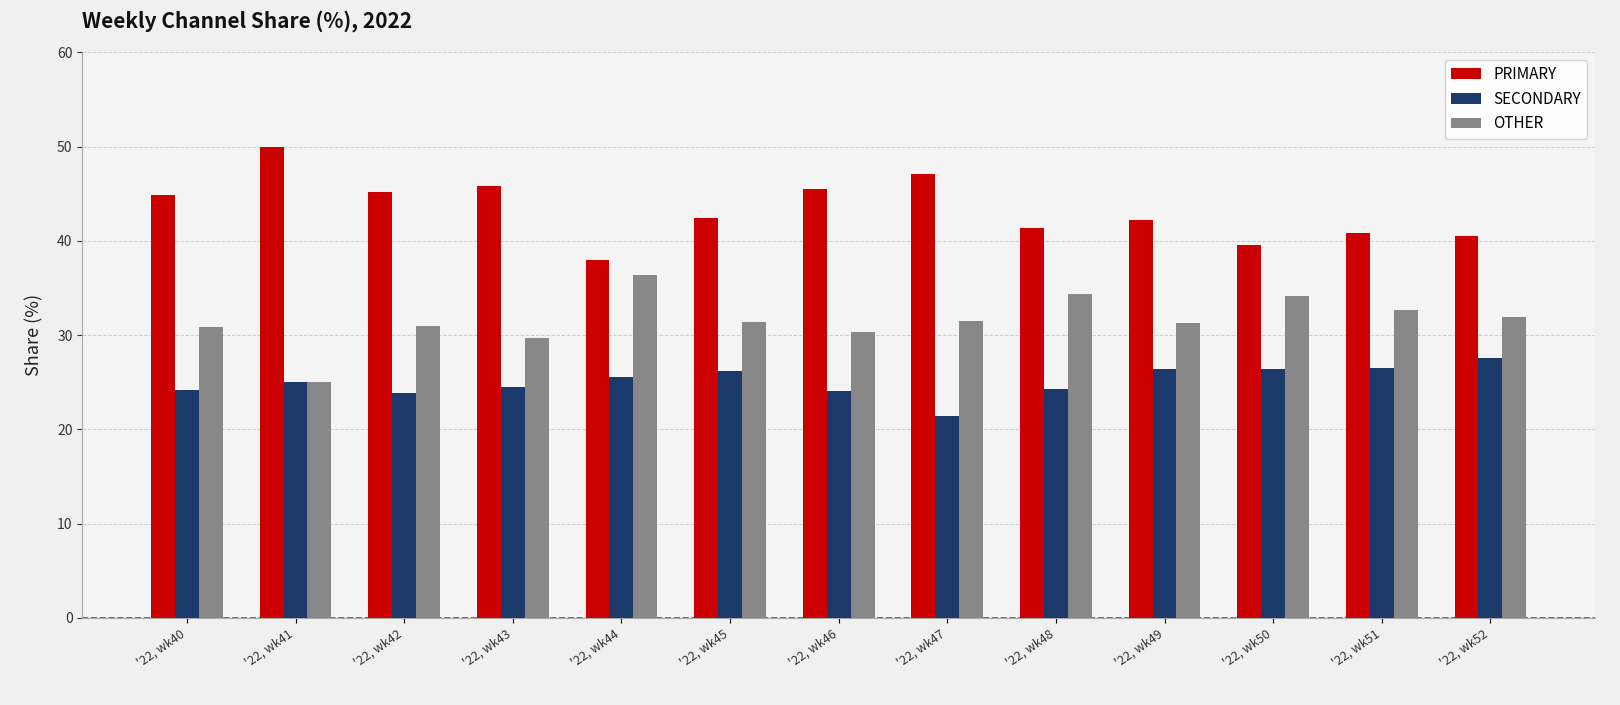

True or false: OTHER has a value of 17.8 at '22, wk43.

False